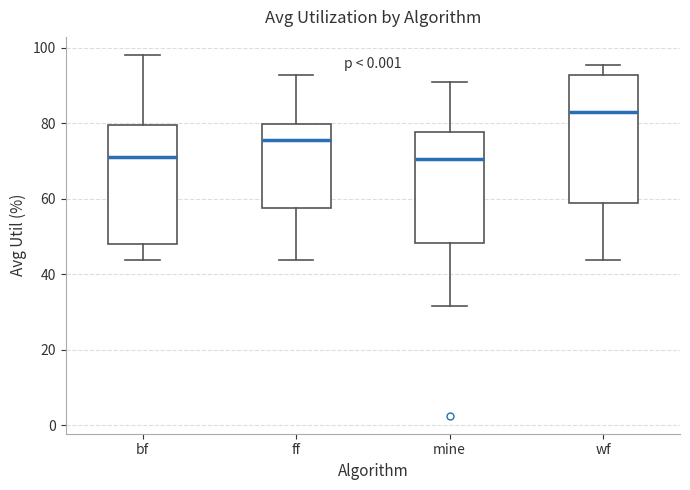

Reading left to right, transcribe this box plot: for each box, give where its median line is, the range the box spans, and where its two whiskers end, as read against the y-axis. The values are not printed on the chart, so give them approximately, as read against the axis.

bf: median 70, box 48 to 80, whiskers 44 to 98
ff: median 76, box 58 to 80, whiskers 44 to 92
mine: median 70, box 48 to 78, whiskers 32 to 90
wf: median 82, box 58 to 92, whiskers 44 to 96